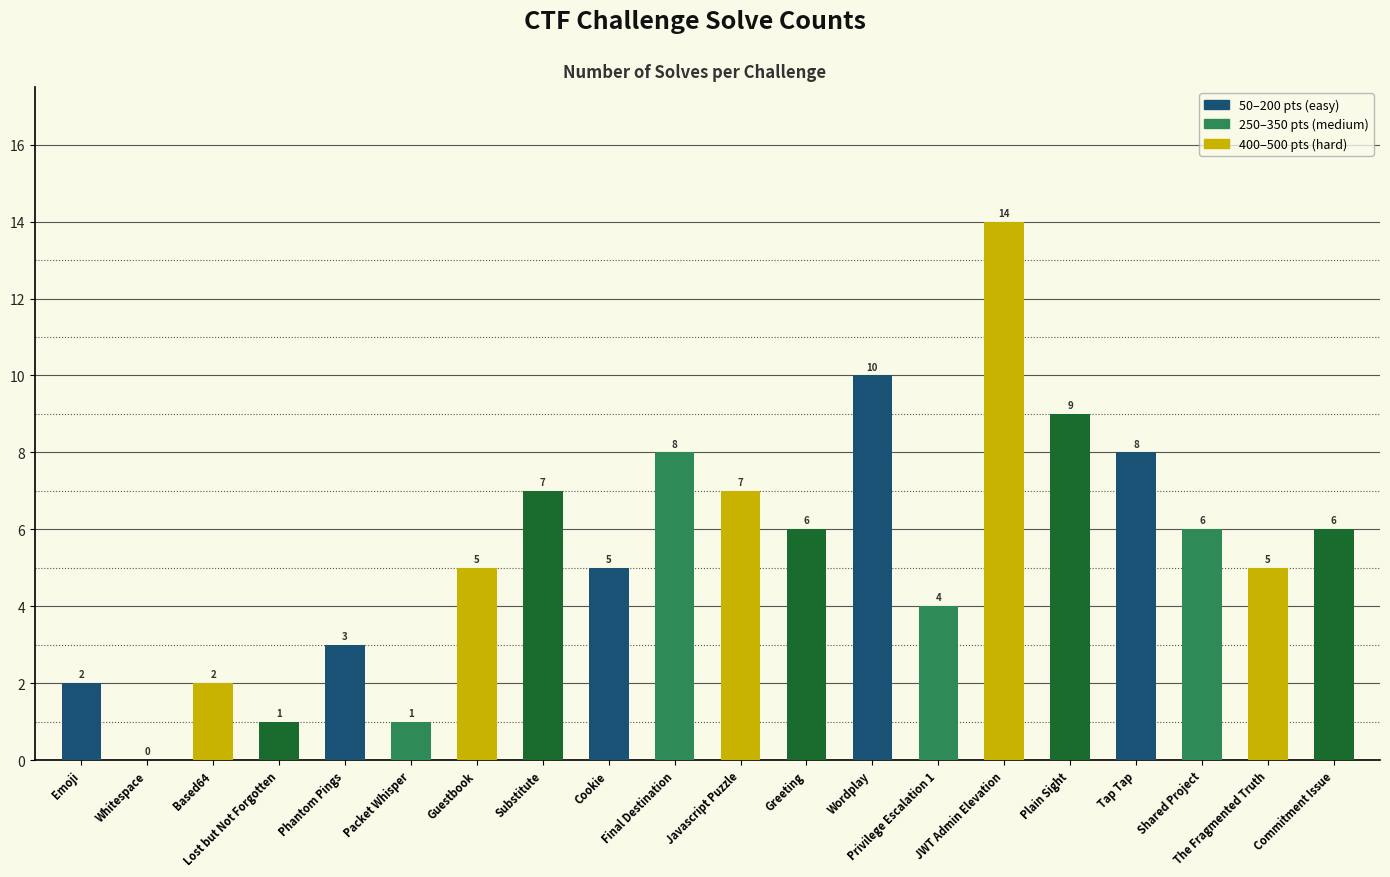

Reading right to left, list all the values displayed in this chart.

Commitment Issue=6	The Fragmented Truth=5	Shared Project=6	Tap Tap=8	Plain Sight=9	JWT Admin Elevation=14	Privilege Escalation 1=4	Wordplay=10	Greeting=6	Javascript Puzzle=7	Final Destination=8	Cookie=5	Substitute=7	Guestbook=5	Packet Whisper=1	Phantom Pings=3	Lost but Not Forgotten=1	Based64=2	Whitespace=0	Emoji=2